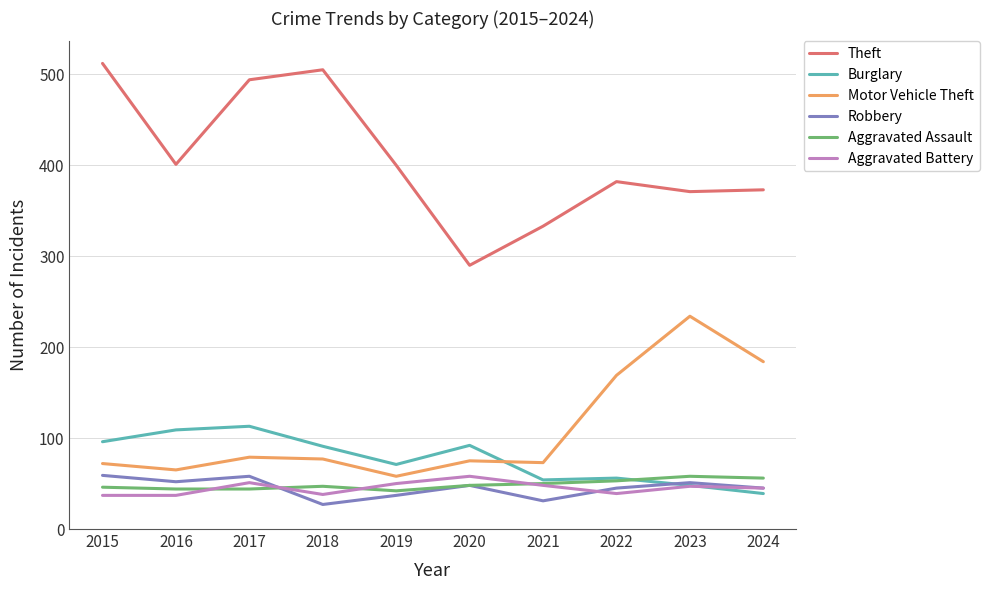

Between 2016 and 2017, which series saw the biggest shift?

Theft